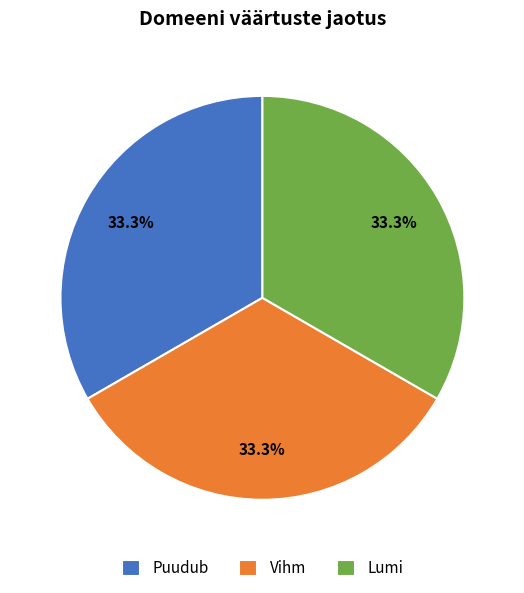

Combined, do Puudub and Lumi account for over 50%?

Yes